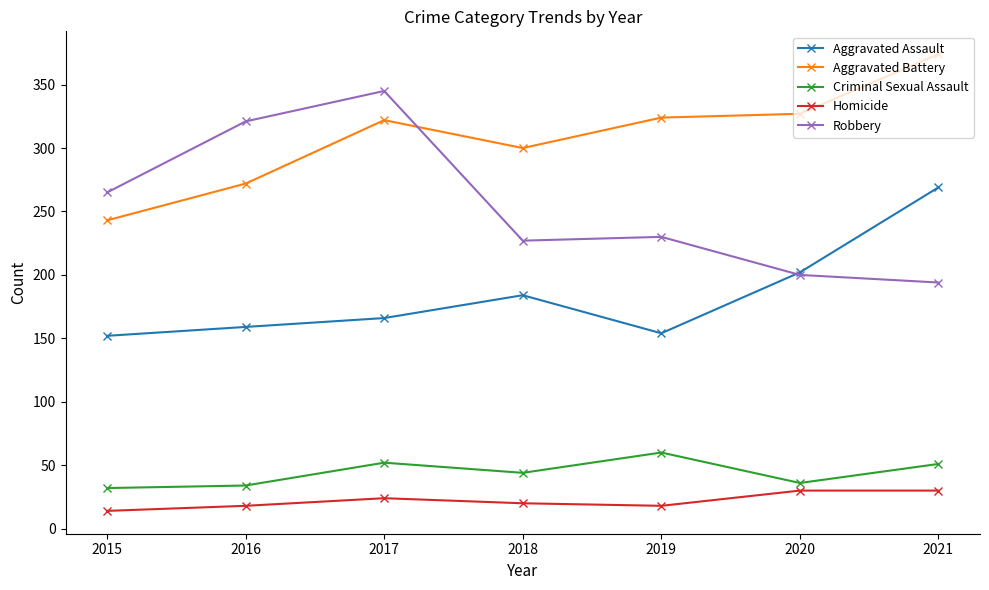

True or false: Aggravated Assault has more than 1 points higher than both neighbors.

False